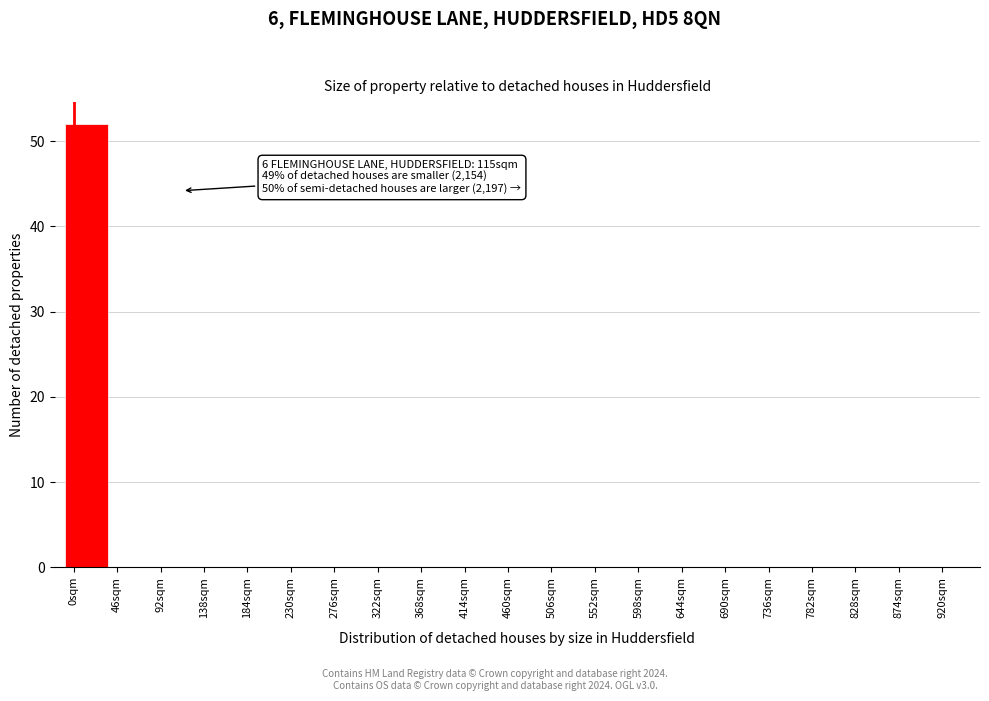

Which range on the x-axis has the tallest bar?

-10 to 38